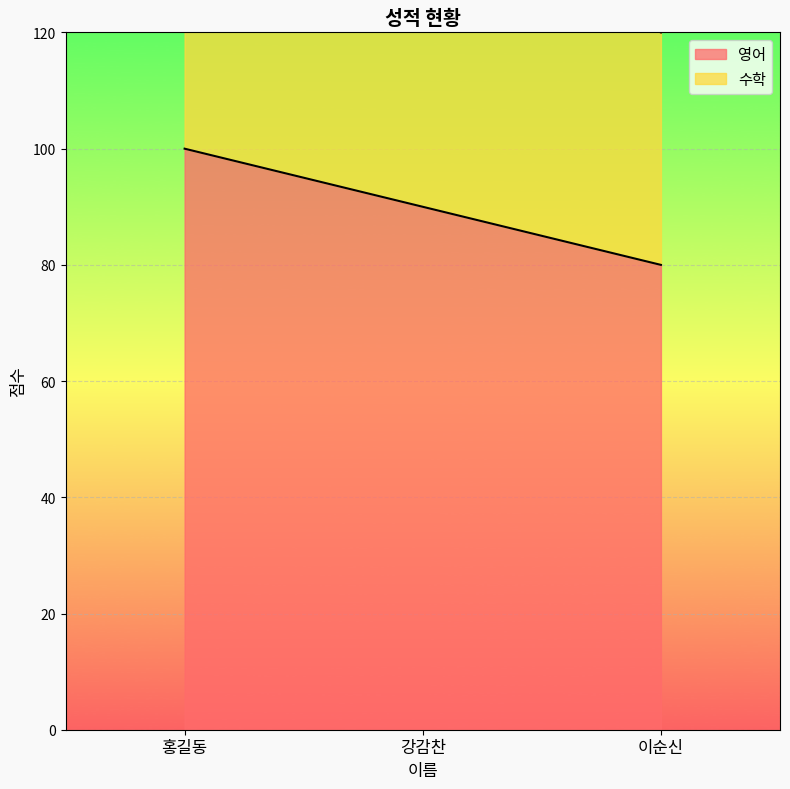

The 영어 series shows 80 at 이순신. True or false?

True